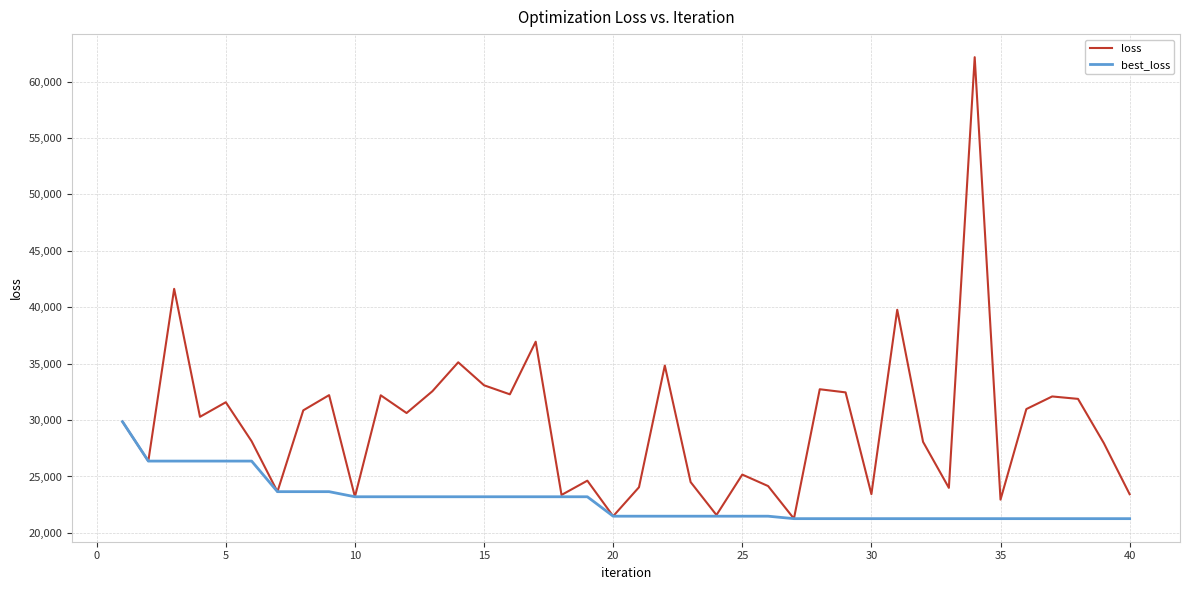

Rank the series by their average value, from highest to lowest.

loss, best_loss